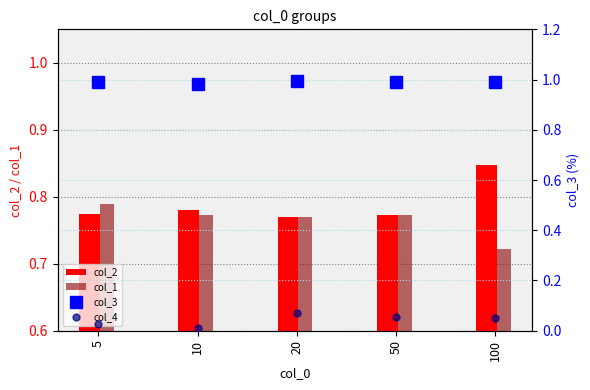

What value does the col_1 series have at 10?

0.8